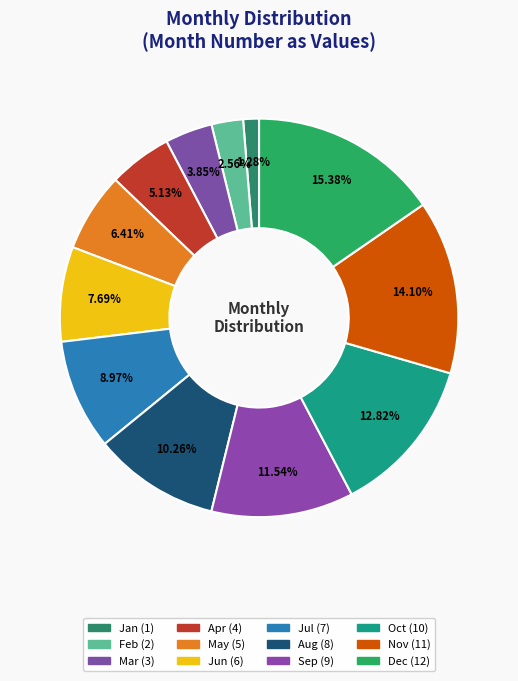

To the nearest percent, what is the average slice percentage?

8%